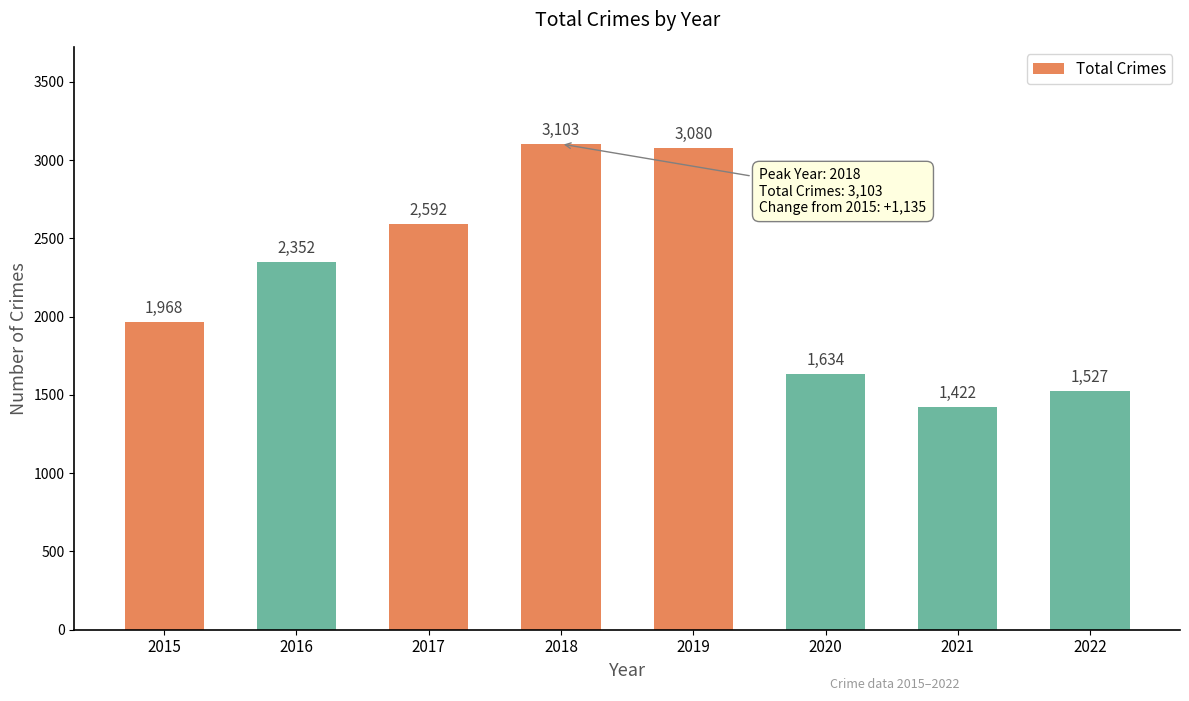

What is the ratio of the value at 2015 to the value at 2018?

0.6